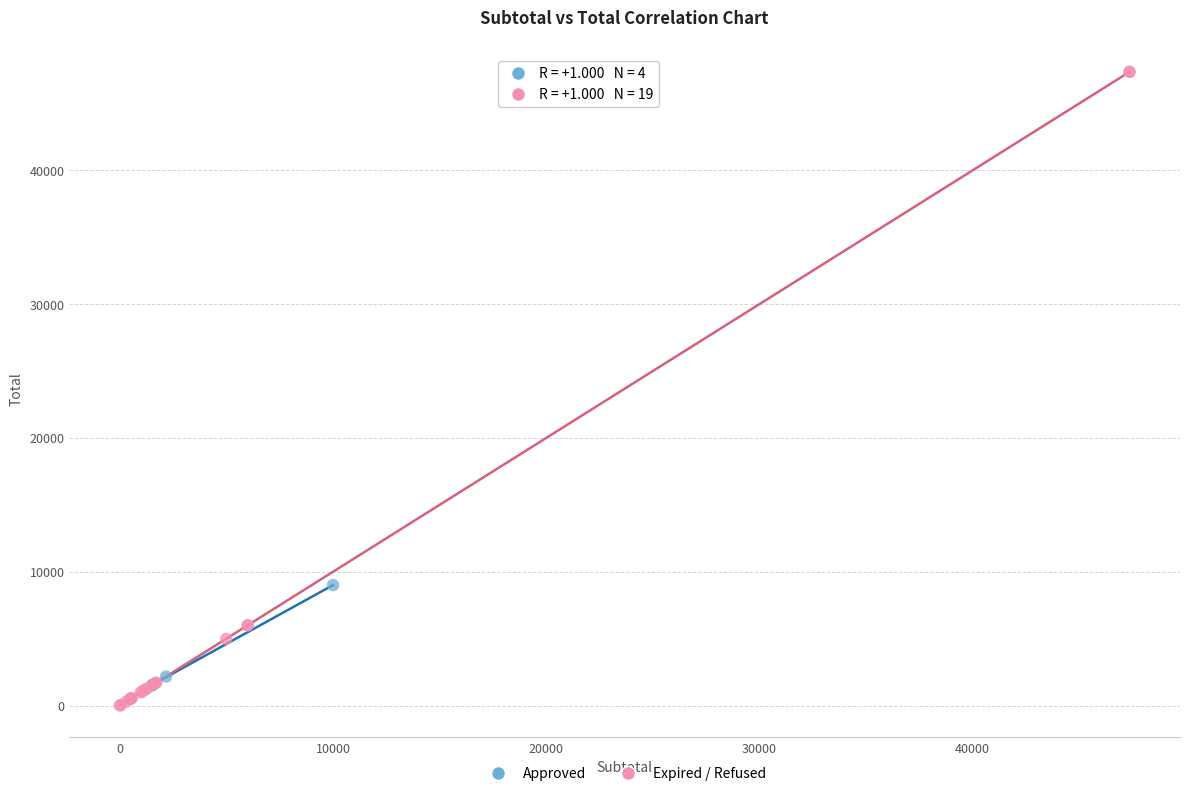

Which series reaches the maximum Y coordinate?

Expired / Refused